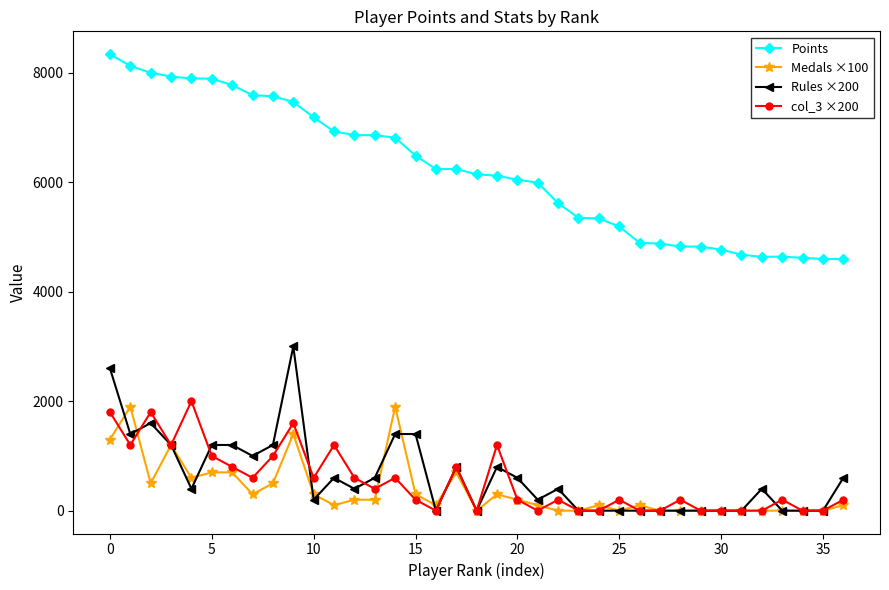

True or false: Rules ×200 has more than 1 interior local peaks.

True